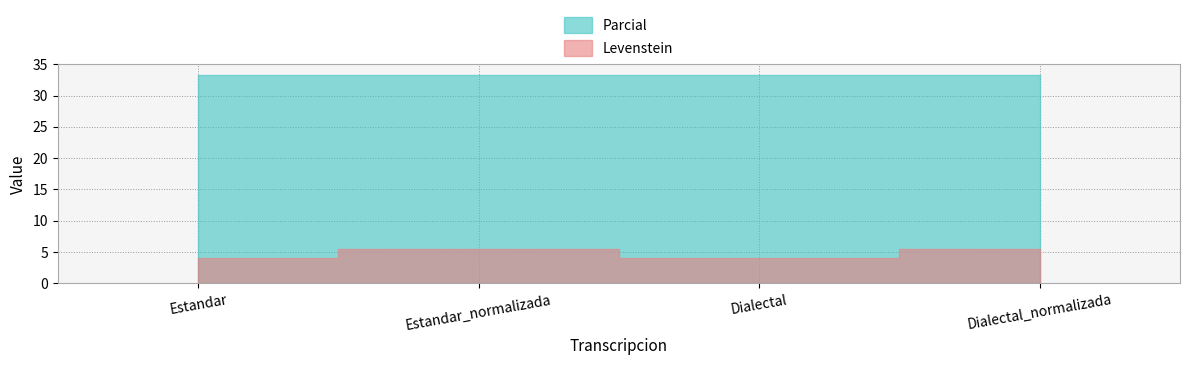

True or false: Levenstein has more than 2 interior local peaks.

False